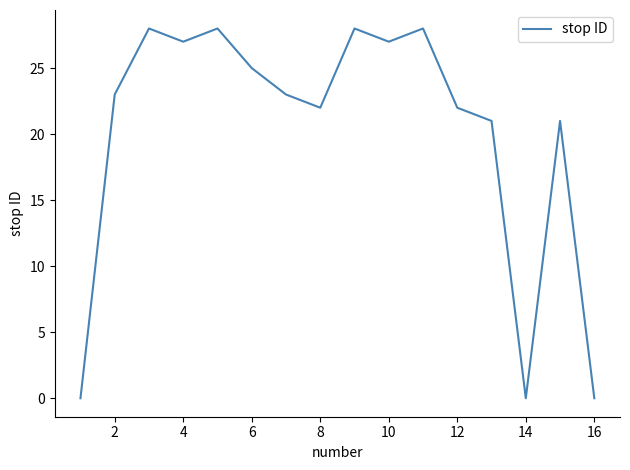

What is the greatest value displayed?

28